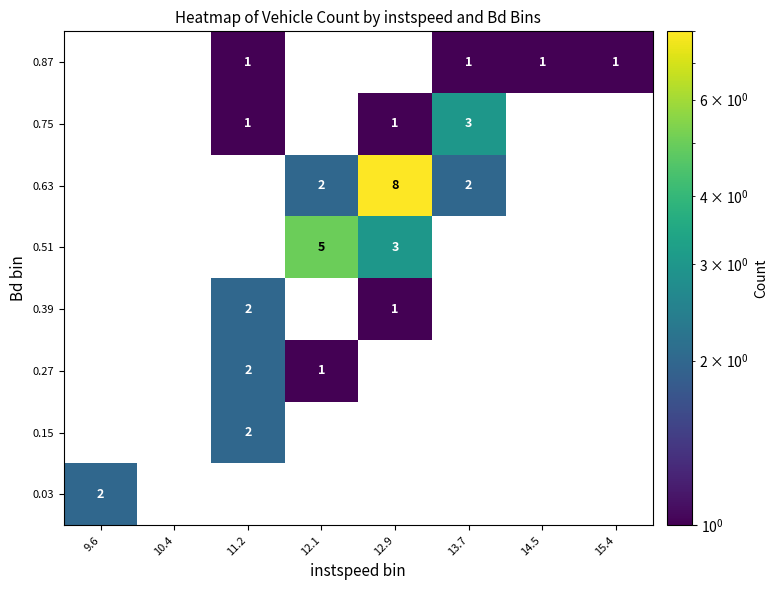

The 0.63 series shows 8 at 12.9. True or false?

True